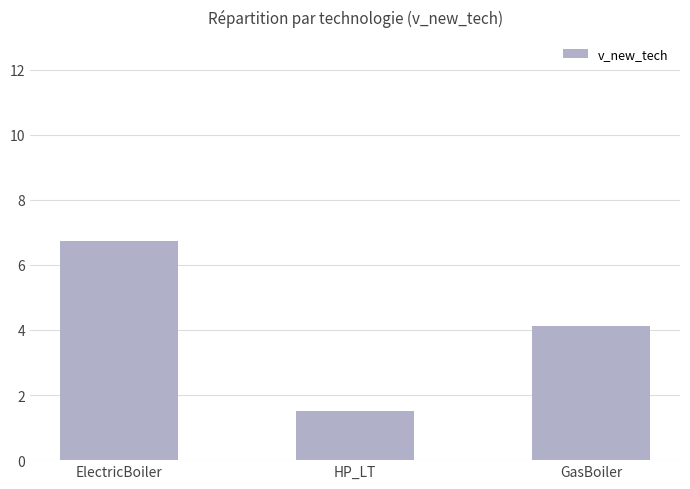

What is the label of the 3rd bar from the left?

GasBoiler